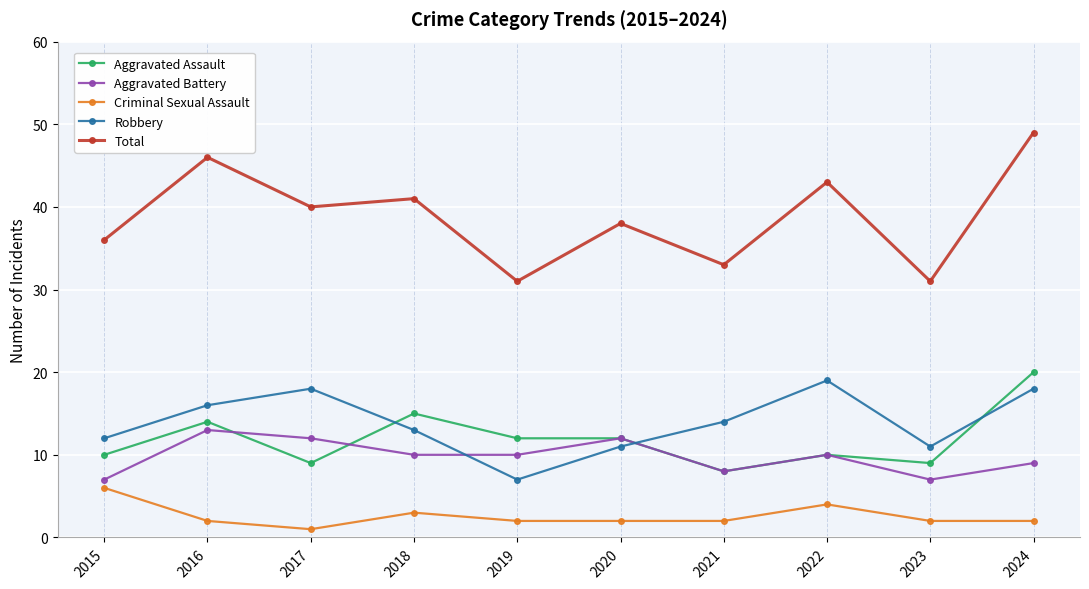

Reading left to right, list all the values displayed in this chart.

Aggravated Assault: 2015=10	2016=14	2017=9	2018=15	2019=12	2020=12	2021=8	2022=10	2023=9	2024=20
Aggravated Battery: 2015=7	2016=13	2017=12	2018=10	2019=10	2020=12	2021=8	2022=10	2023=7	2024=9
Criminal Sexual Assault: 2015=6	2016=2	2017=1	2018=3	2019=2	2020=2	2021=2	2022=4	2023=2	2024=2
Robbery: 2015=12	2016=16	2017=18	2018=13	2019=7	2020=11	2021=14	2022=19	2023=11	2024=18
Total: 2015=36	2016=46	2017=40	2018=41	2019=31	2020=38	2021=33	2022=43	2023=31	2024=49